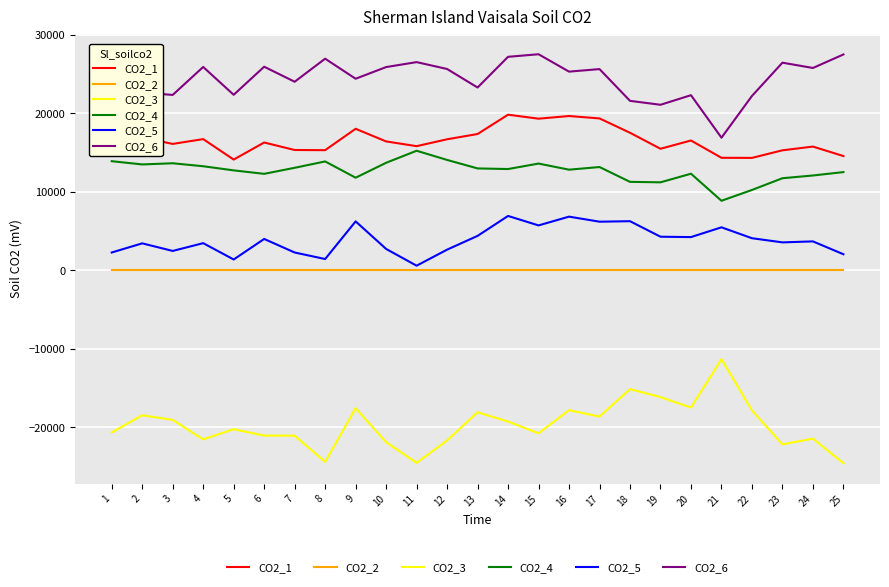

What is the smallest value displayed?

-24585.1